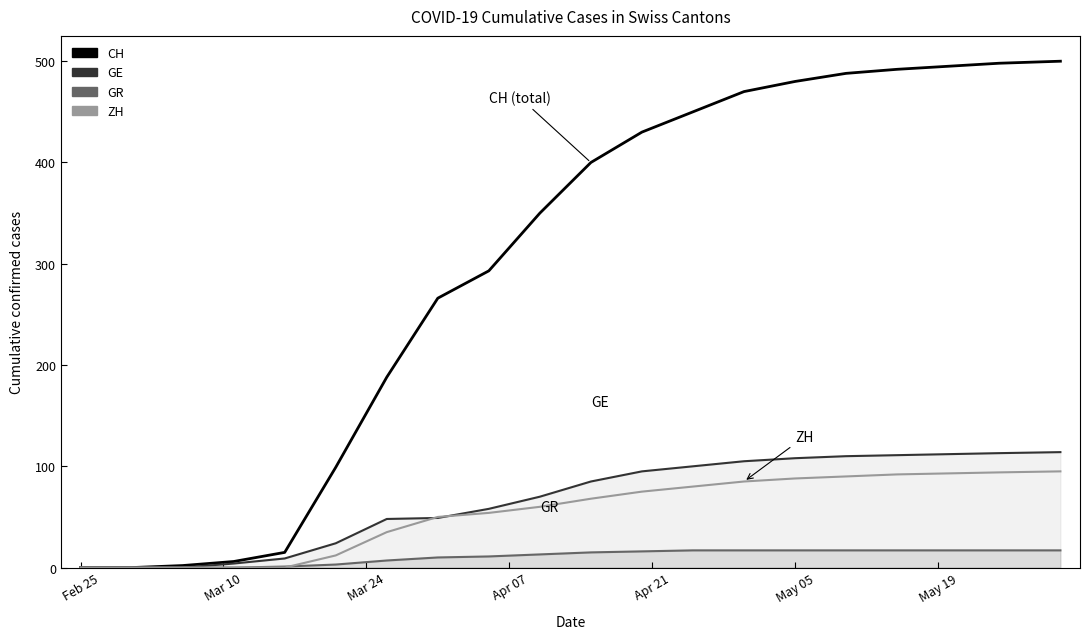

The value of ZH at Feb 25 is 0. True or false?

True